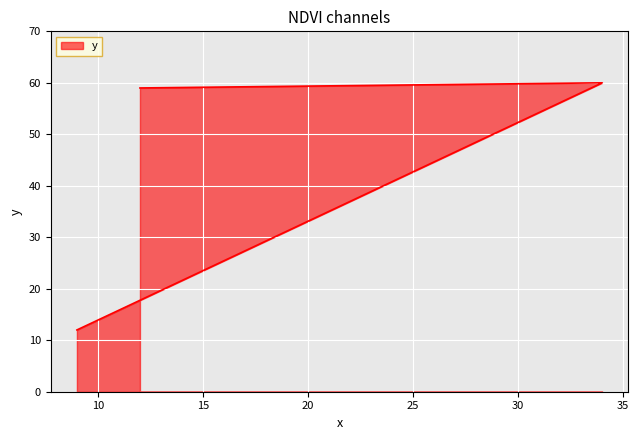

Between 12 and 9, which is larger?

12